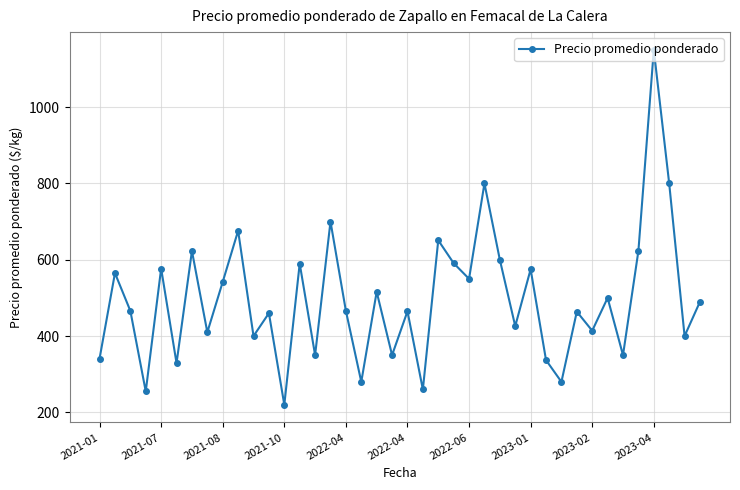

What is the minimum value shown in the chart?

220